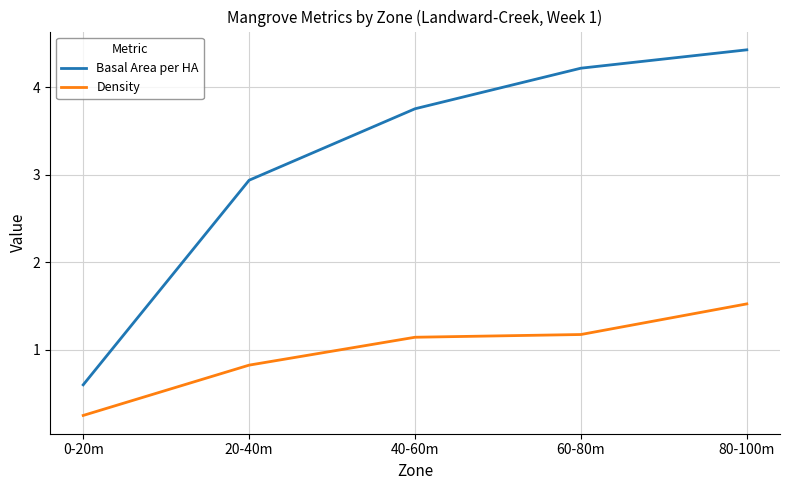

What position from the right is 60-80m?

2